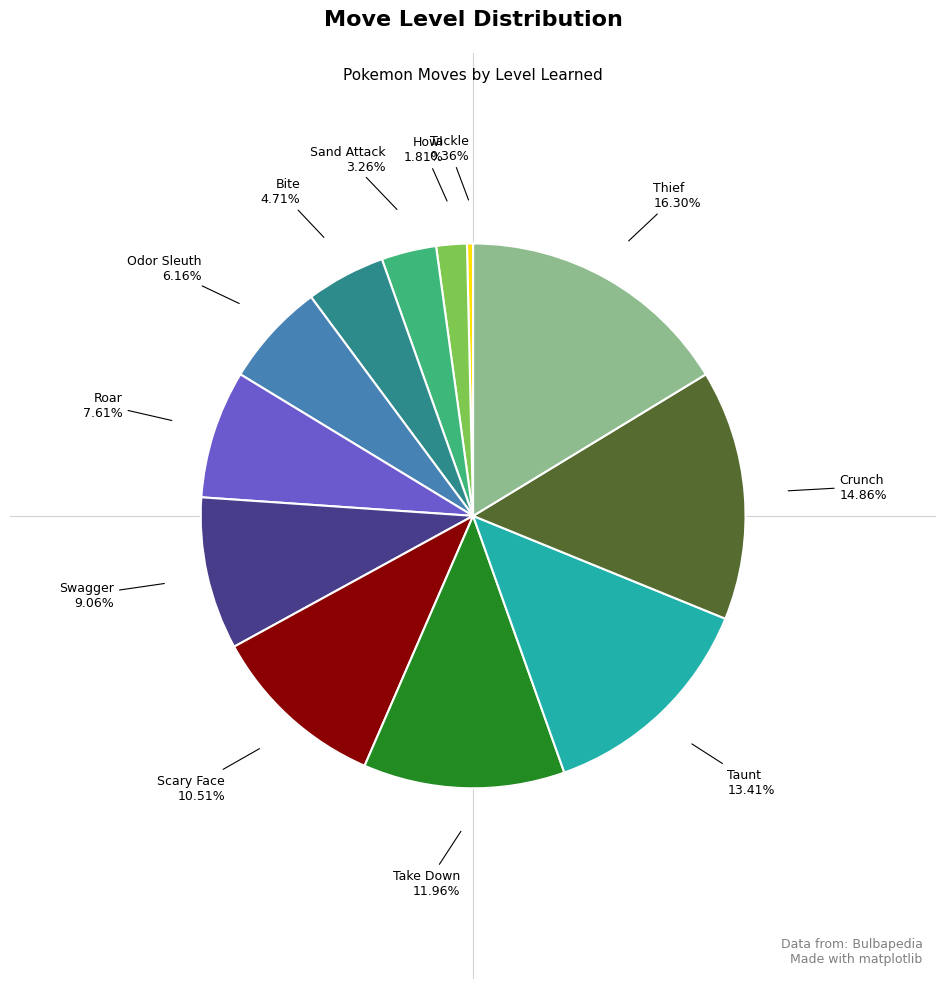

Is there any slice that represents more than half of the pie?

No